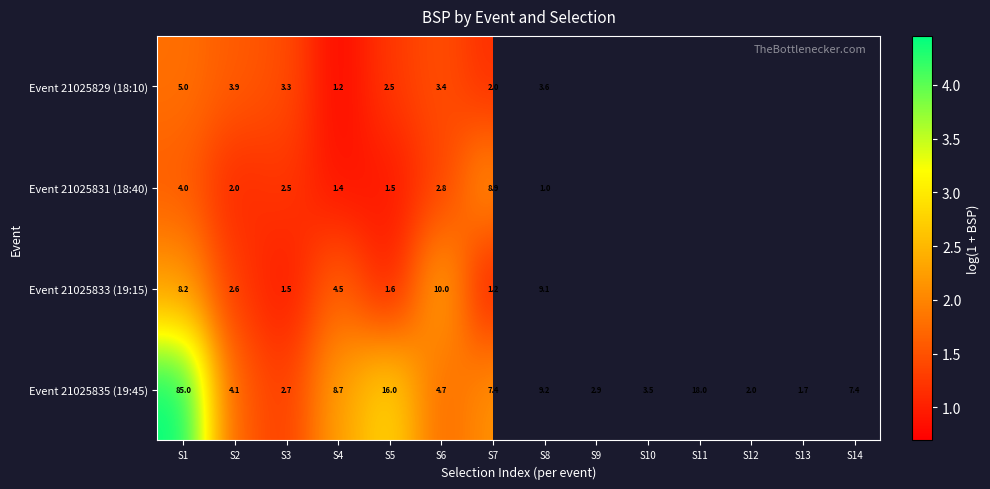

What is the total value across all series at S7?

19.5